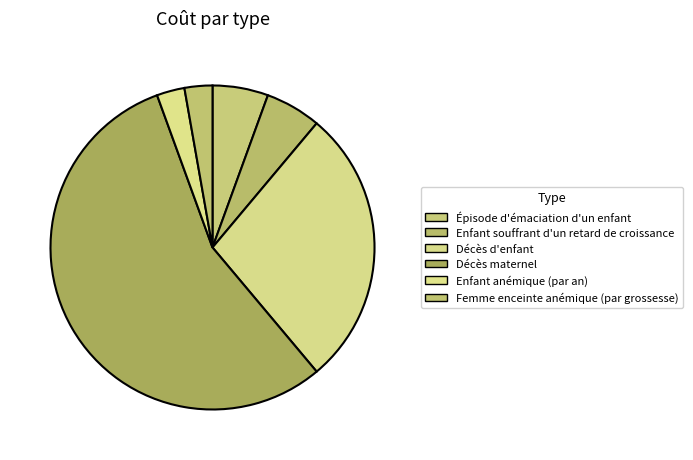

To the nearest percent, what is the difference between the largest and smallest slice percentages?

53%